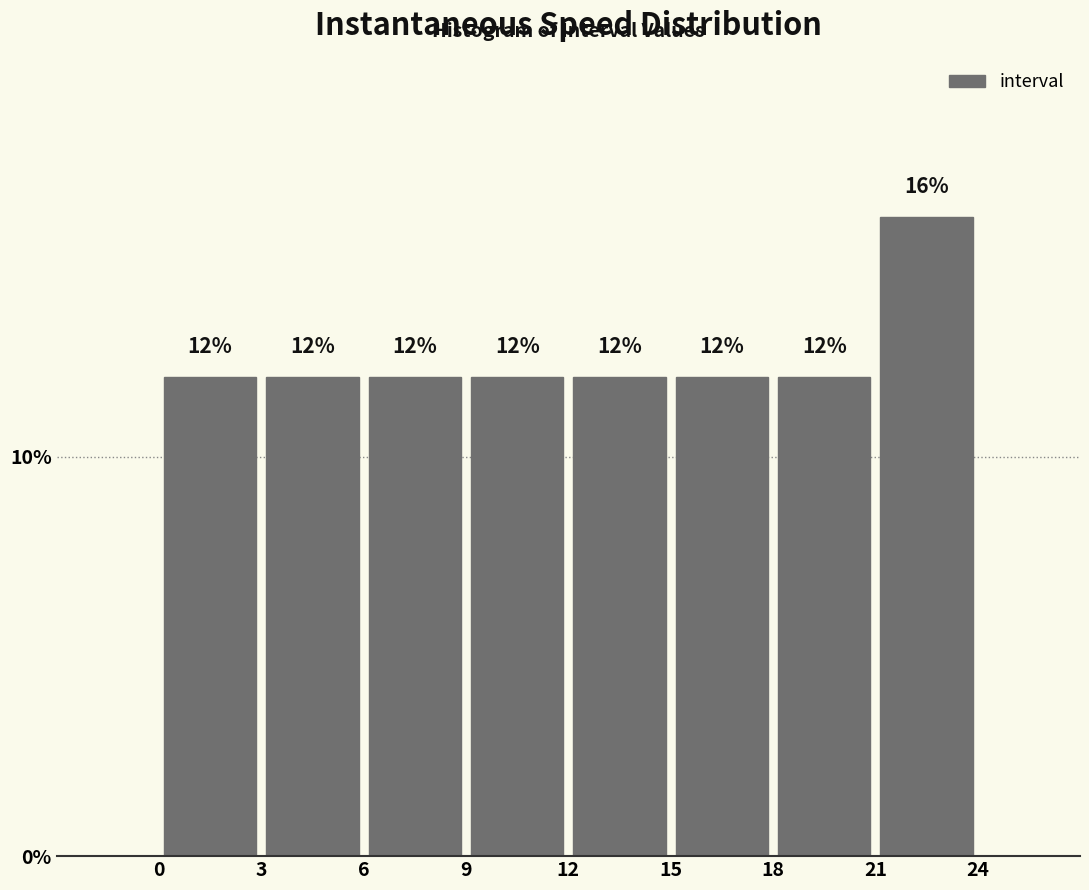

Which range on the x-axis has the tallest bar?

21 to 24